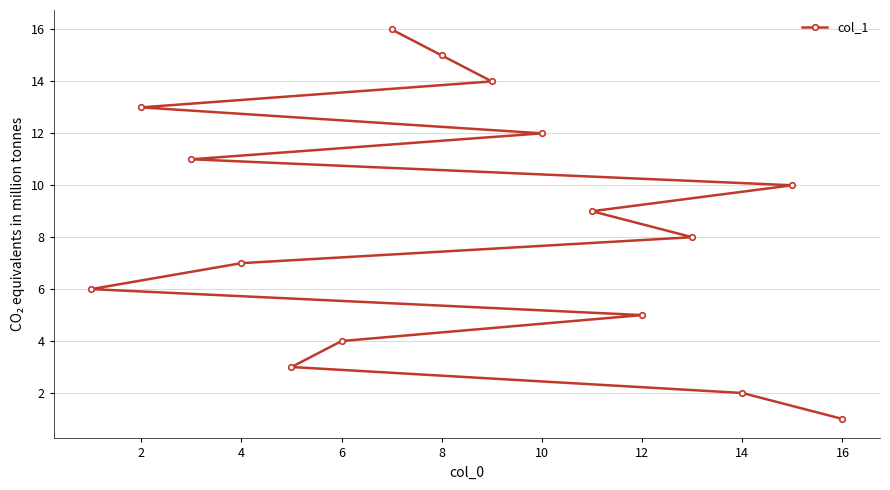

What is the maximum value shown in the chart?

16